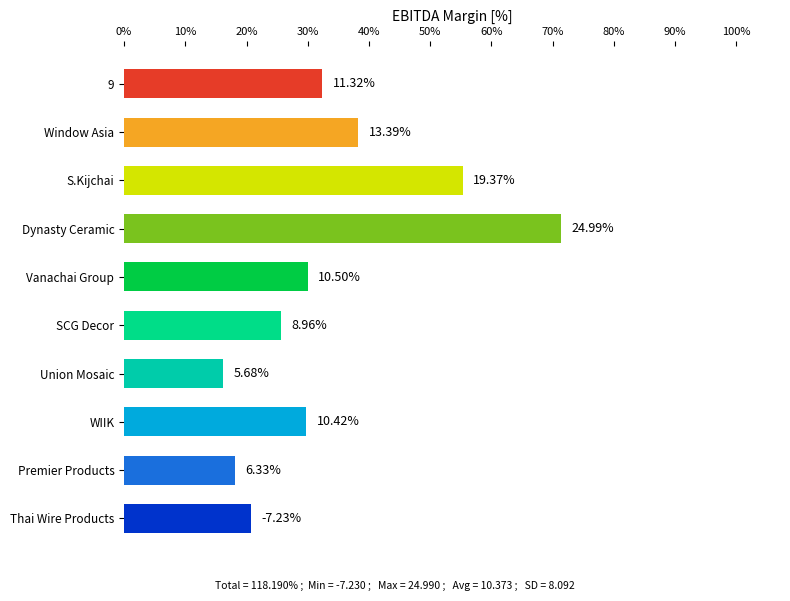

Are the bars horizontal?

Yes